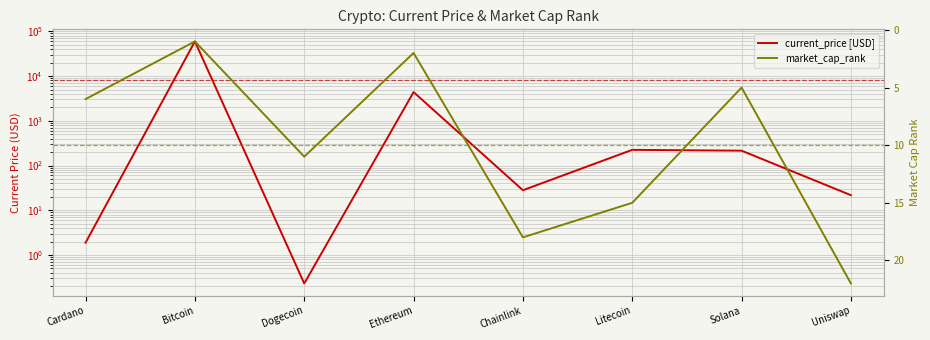

What is the difference between the maximum and minimum values in the market_cap_rank series?

21.0